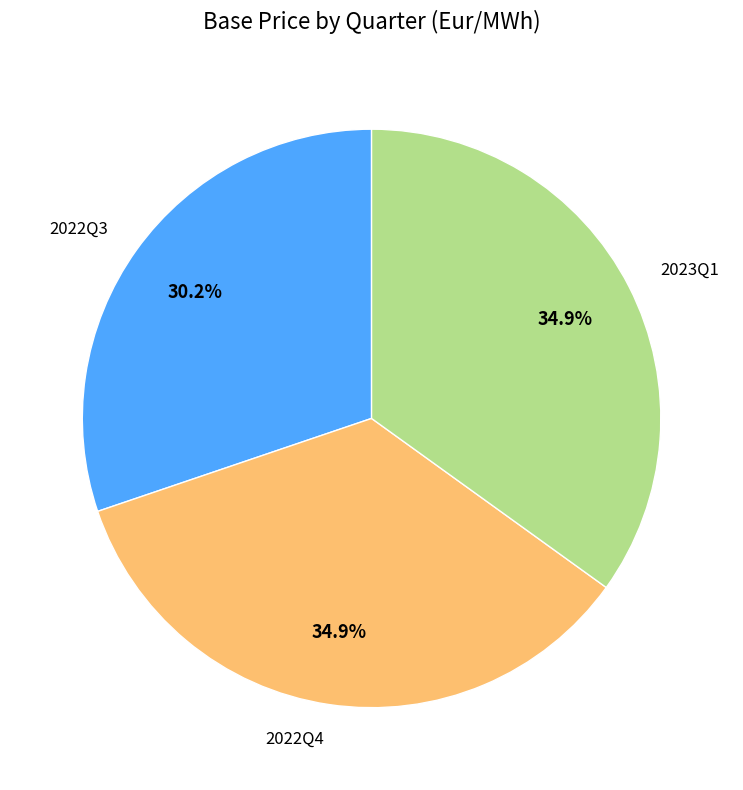

Does 2022Q4 account for over 50% of the chart?

No